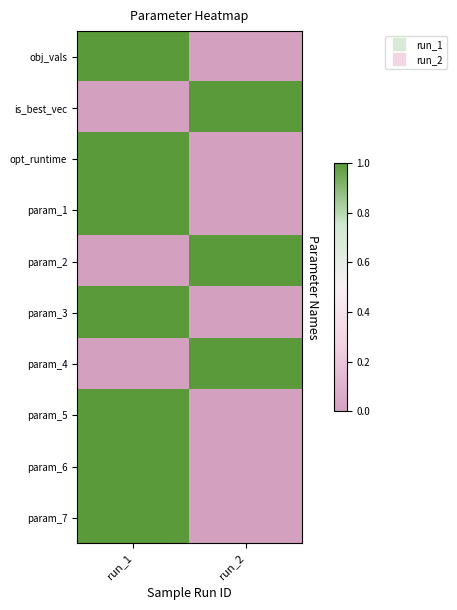

What is the spread (max minus min) of values at run_1?

1